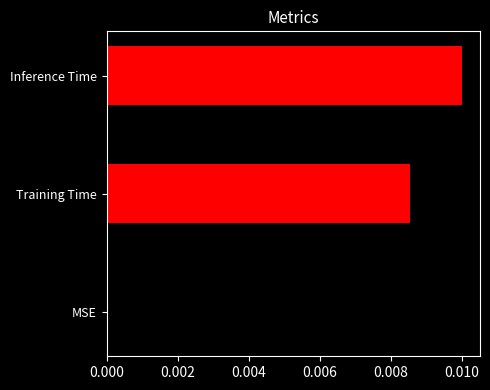

Which category has the highest value across all series?

Inference Time